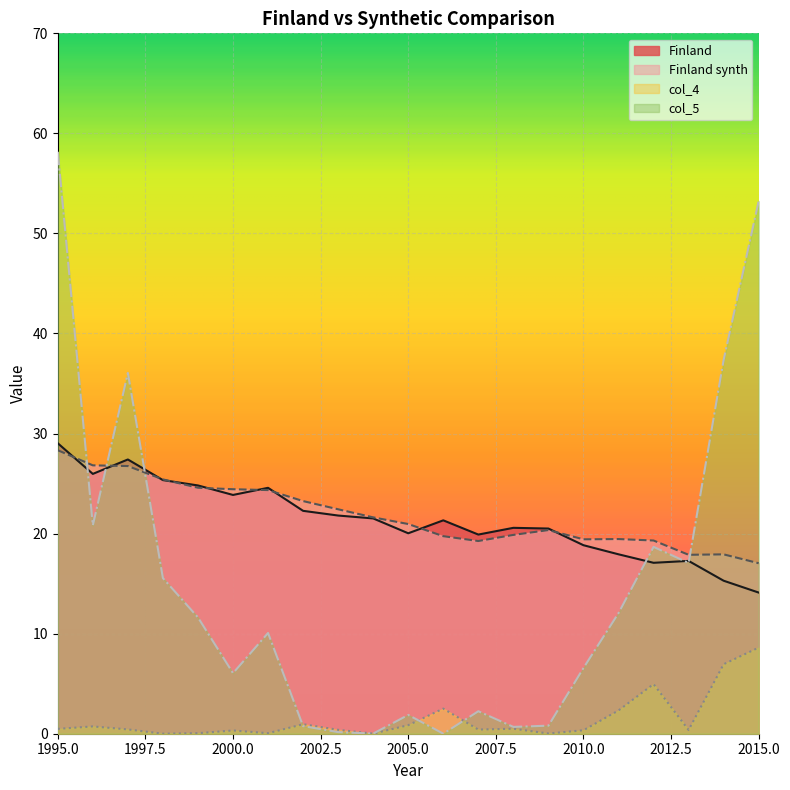

How many intersections are there between col_4 and col_5?

4